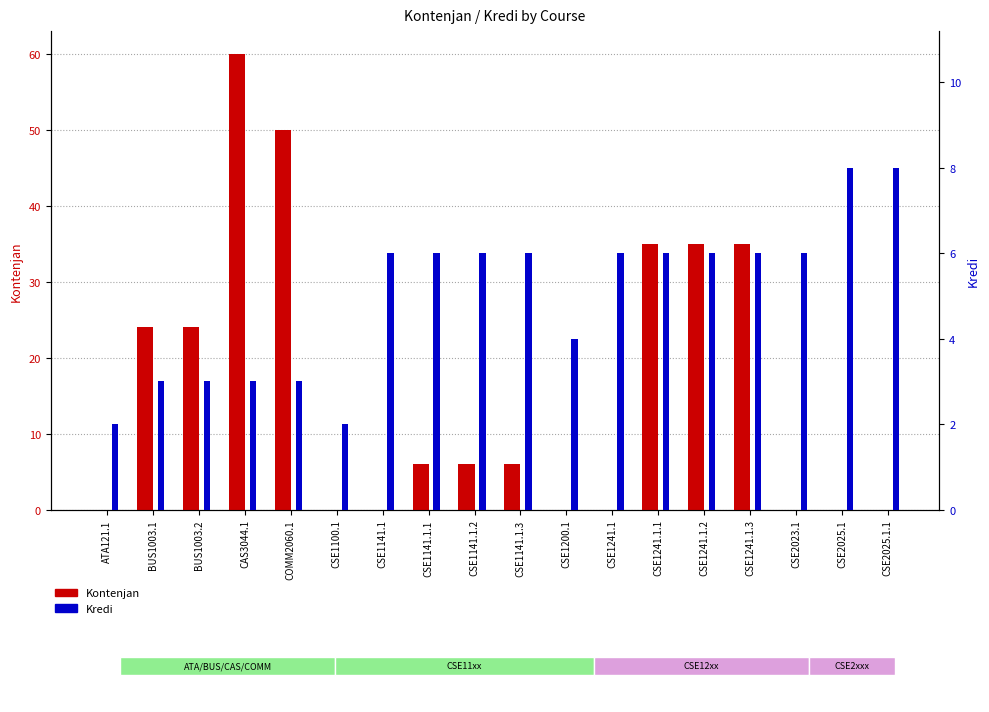

The value of Kredi at CSE1241.1.3 is 6. True or false?

True